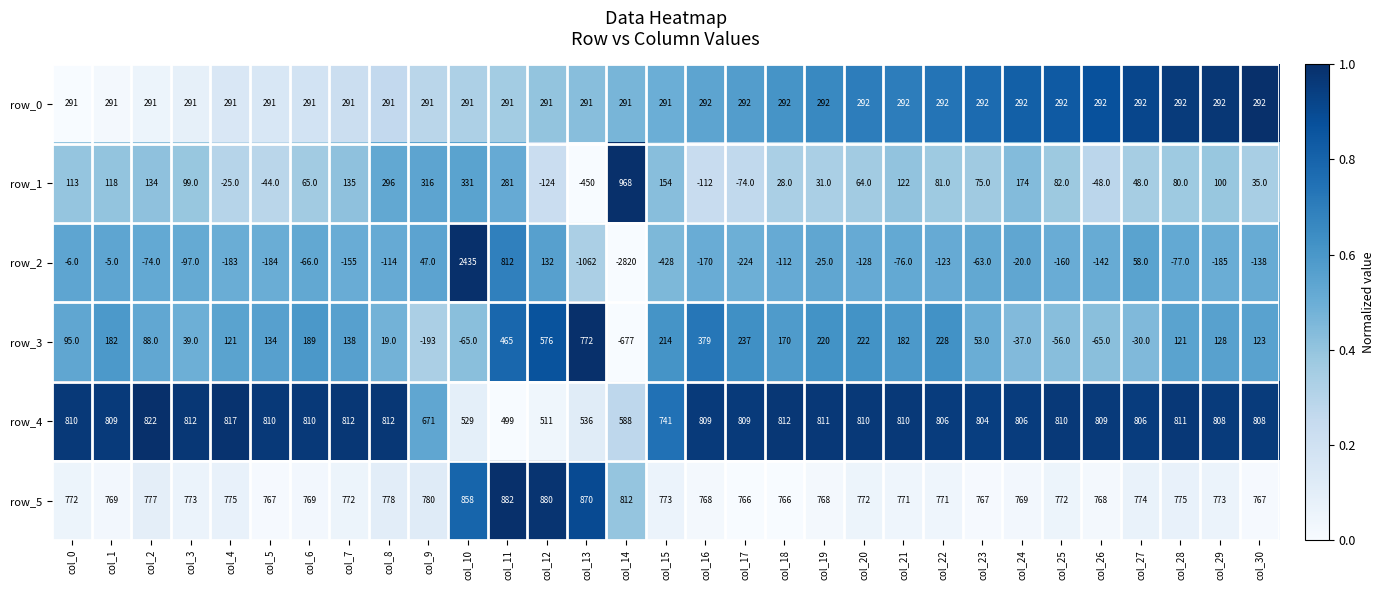

How many values in row_2 are above zero?

5